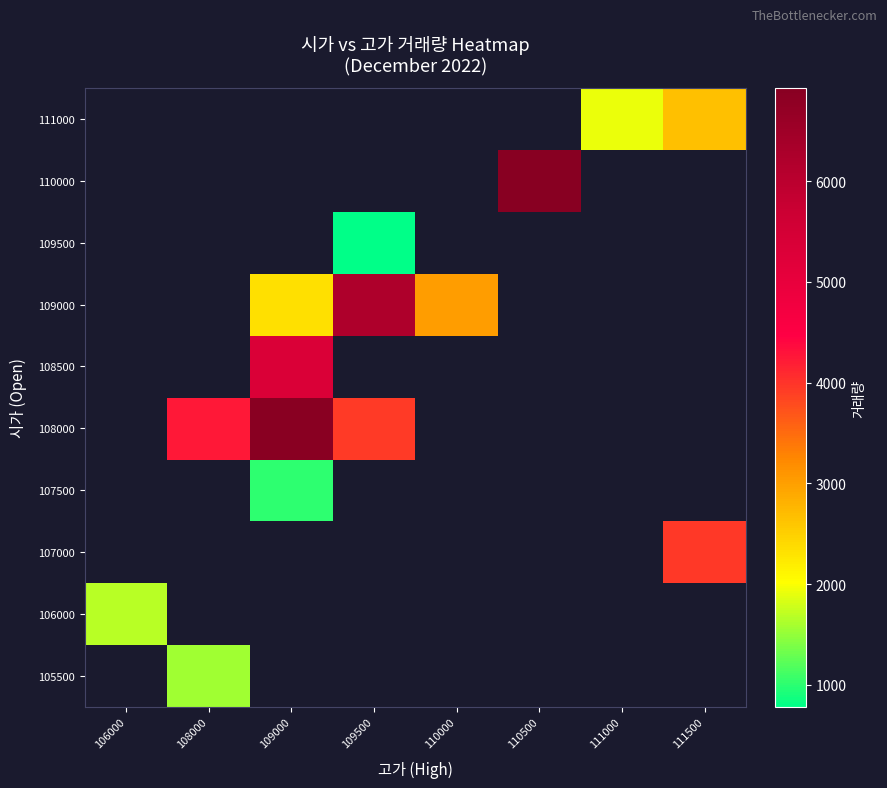

Between 111500 and 109500, which is larger?

109500